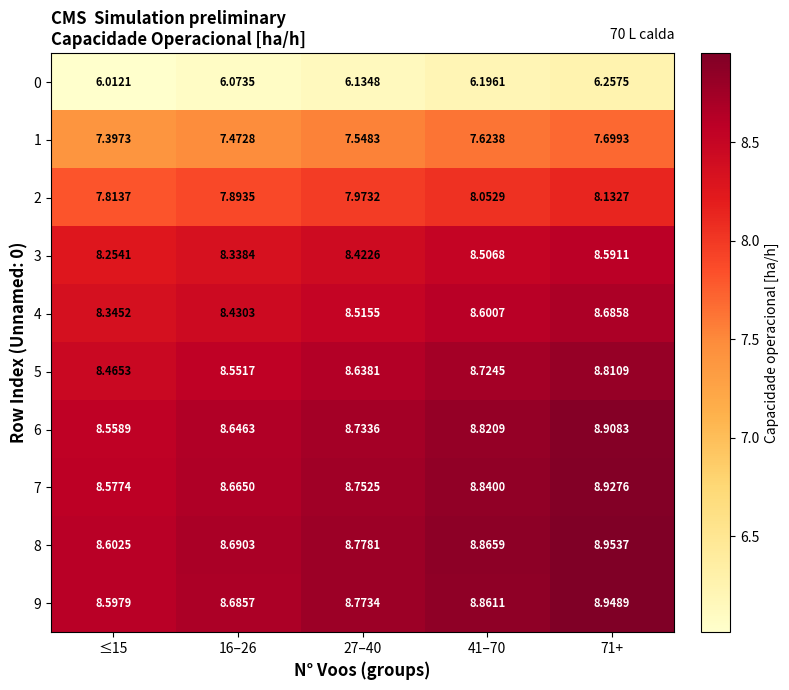

Is the value of 2 at ≤15 greater than the value of 6 at 16–26?

No